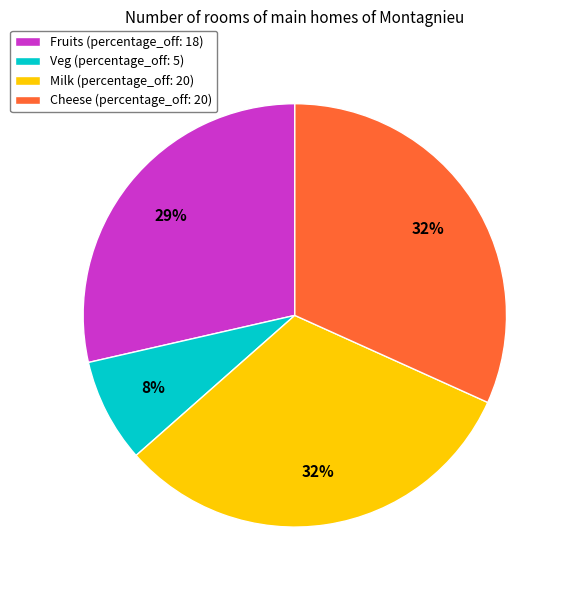

True or false: Milk accounts for 32% of the total.

True